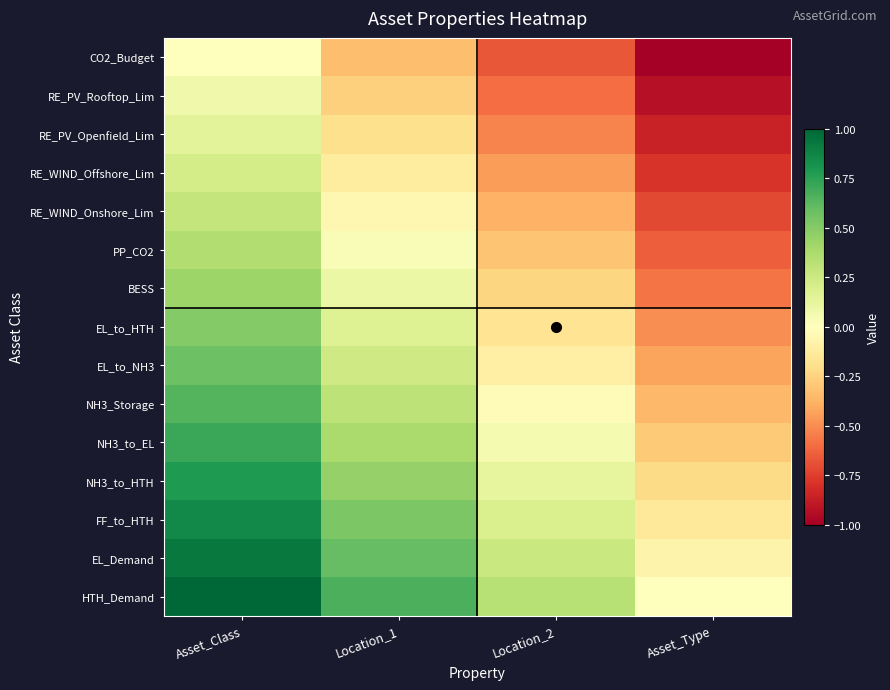

Reading left to right, what are all the values shown in this chart?

row_0: Asset_Class=0.0	Location_1=-0.3	Location_2=-0.7	Asset_Type=-1.0
row_1: Asset_Class=0.1	Location_1=-0.3	Location_2=-0.6	Asset_Type=-0.9
row_2: Asset_Class=0.1	Location_1=-0.2	Location_2=-0.5	Asset_Type=-0.9
row_3: Asset_Class=0.2	Location_1=-0.1	Location_2=-0.5	Asset_Type=-0.8
row_4: Asset_Class=0.3	Location_1=-0.0	Location_2=-0.4	Asset_Type=-0.7
row_5: Asset_Class=0.4	Location_1=0.0	Location_2=-0.3	Asset_Type=-0.6
row_6: Asset_Class=0.4	Location_1=0.1	Location_2=-0.2	Asset_Type=-0.6
row_7: Asset_Class=0.5	Location_1=0.2	Location_2=-0.2	Asset_Type=-0.5
row_8: Asset_Class=0.6	Location_1=0.2	Location_2=-0.1	Asset_Type=-0.4
row_9: Asset_Class=0.6	Location_1=0.3	Location_2=-0.0	Asset_Type=-0.4
row_10: Asset_Class=0.7	Location_1=0.4	Location_2=0.0	Asset_Type=-0.3
row_11: Asset_Class=0.8	Location_1=0.5	Location_2=0.1	Asset_Type=-0.2
row_12: Asset_Class=0.9	Location_1=0.5	Location_2=0.2	Asset_Type=-0.1
row_13: Asset_Class=0.9	Location_1=0.6	Location_2=0.3	Asset_Type=-0.1
row_14: Asset_Class=1.0	Location_1=0.7	Location_2=0.3	Asset_Type=0.0